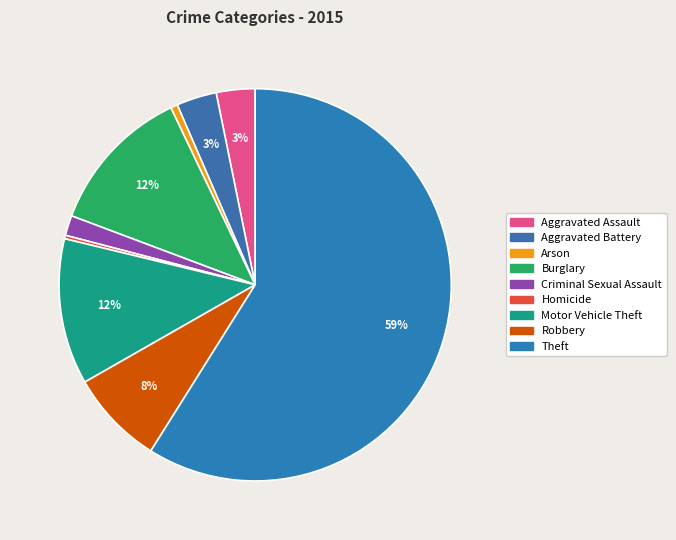

Is it true that Theft is 59% of the pie?

True